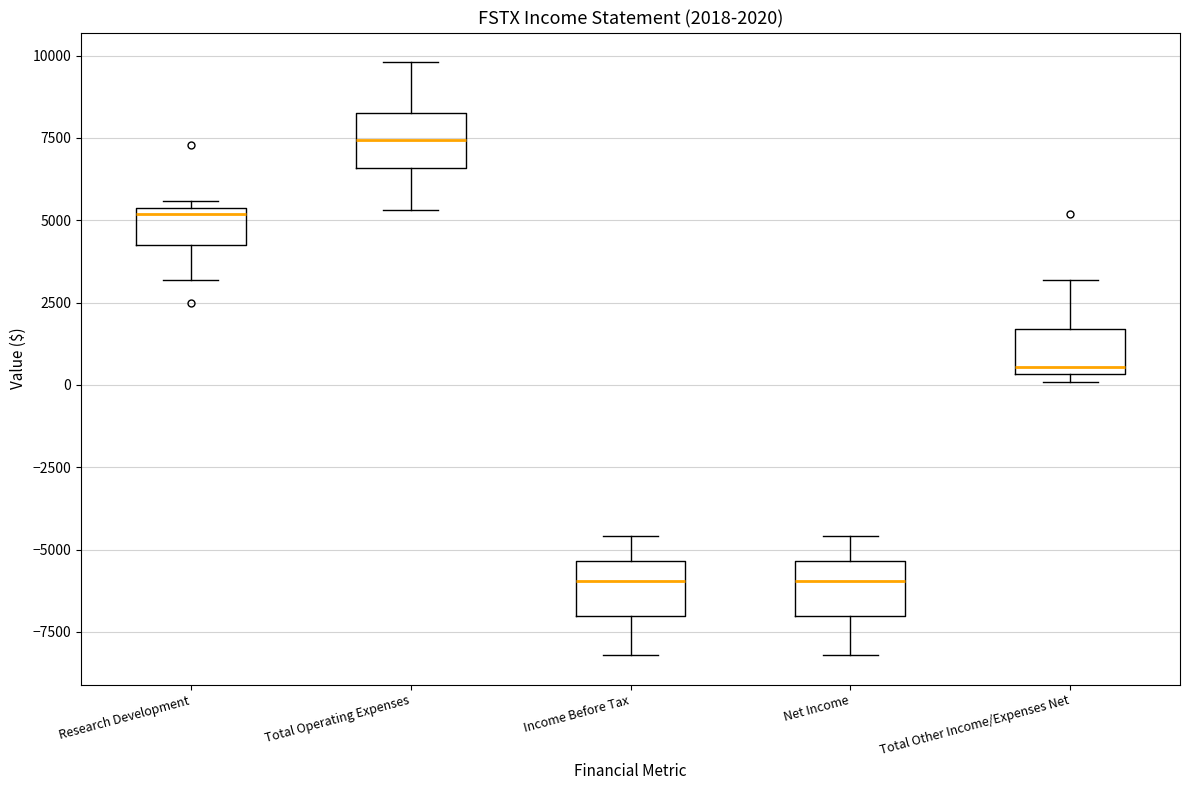

Which box has the highest median line?

Total Operating Expenses